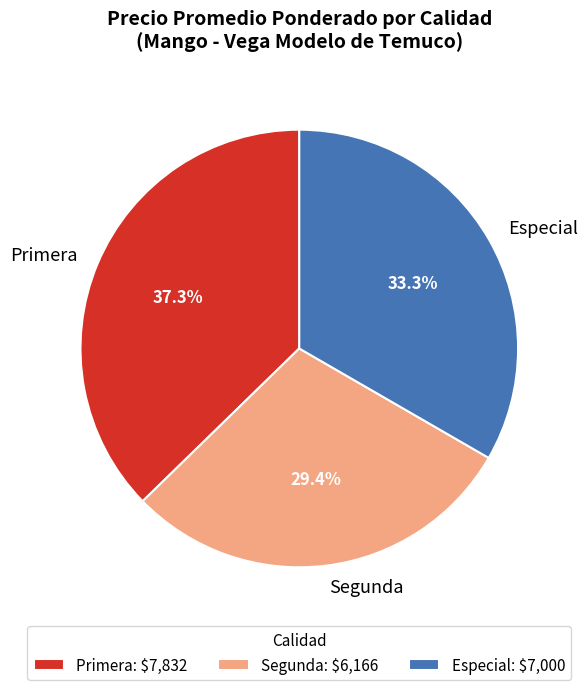

Does Segunda account for over 50% of the chart?

No